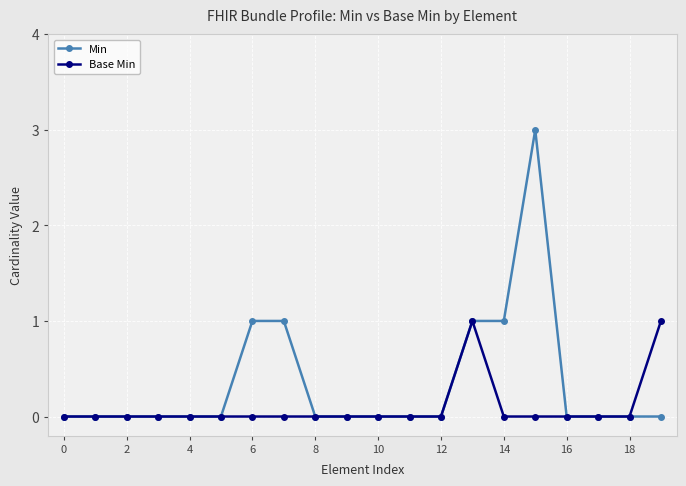

Does the chart have visible grid lines?

Yes